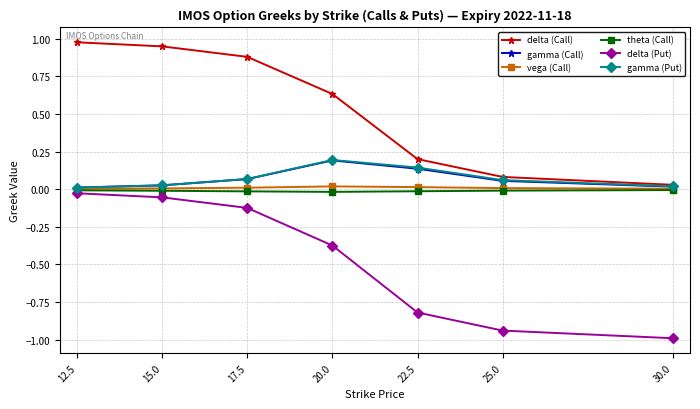

Is the value of vega (Call) at 22.5 greater than the value of gamma (Put) at 22.5?

No